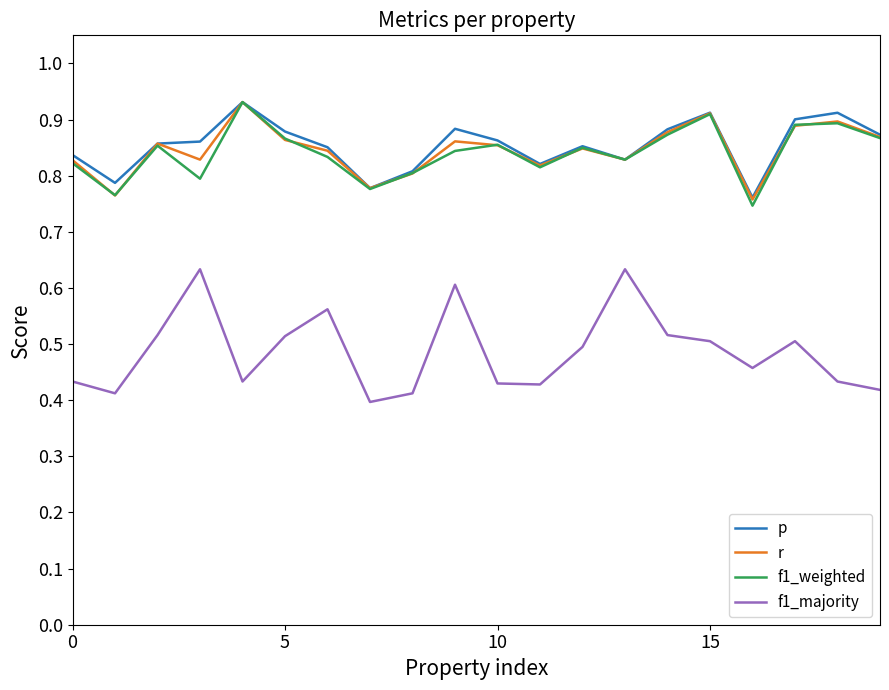

True or false: f1_majority and r intersect in this chart.

False